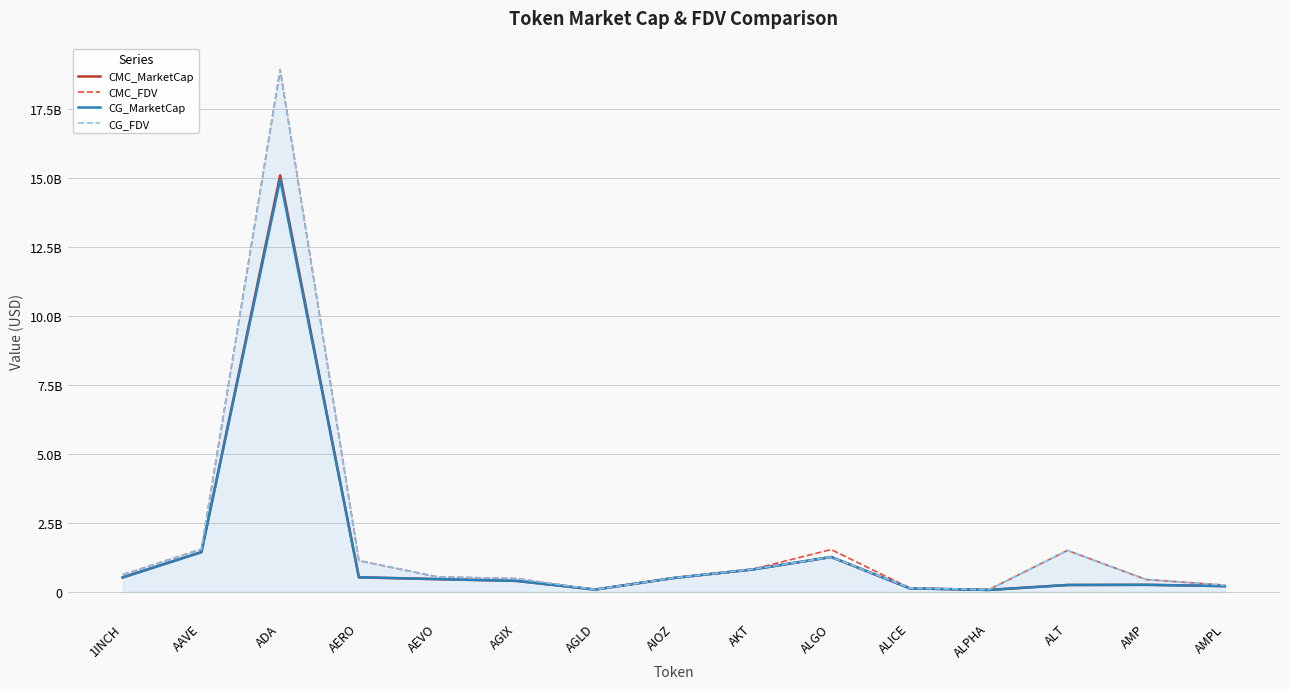

What are all the series names shown in the legend?

CMC_MarketCap, CMC_FDV, CG_MarketCap, CG_FDV